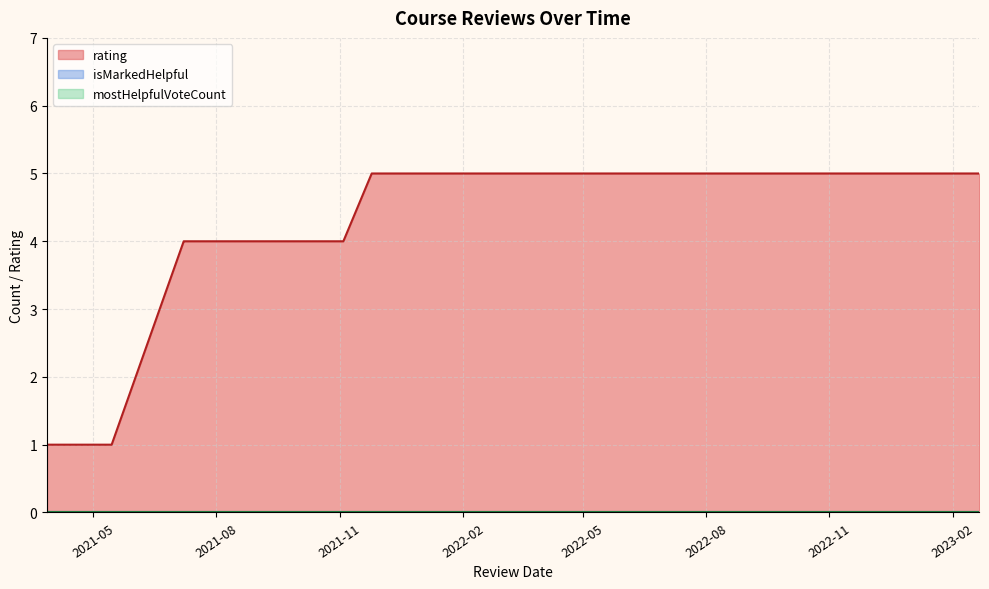

Which has a higher value, 4 or 3?

4